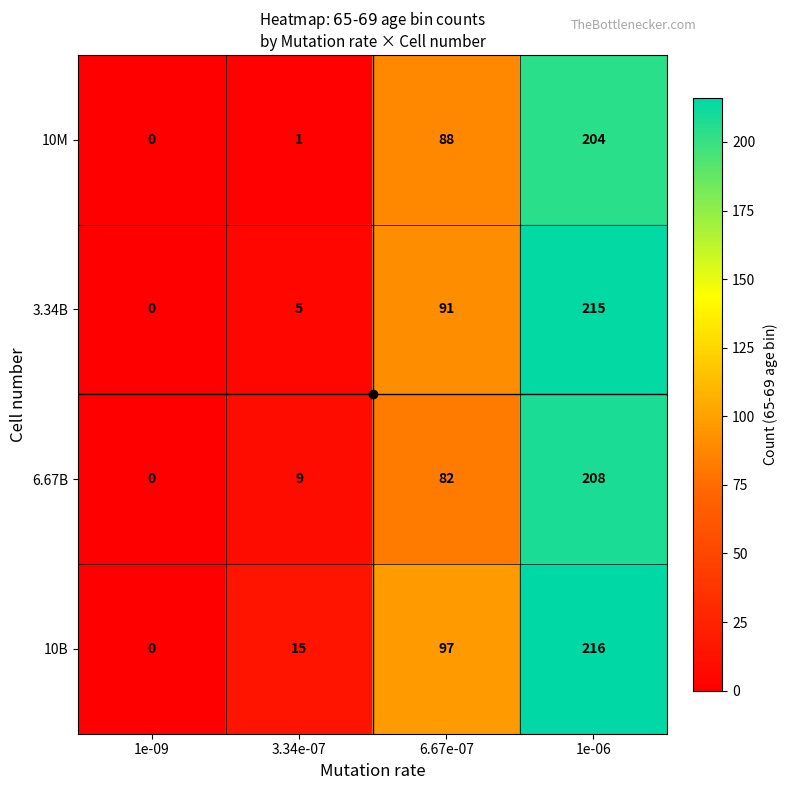

What is the difference between the second highest and minimum values in the 3.34B series?

91